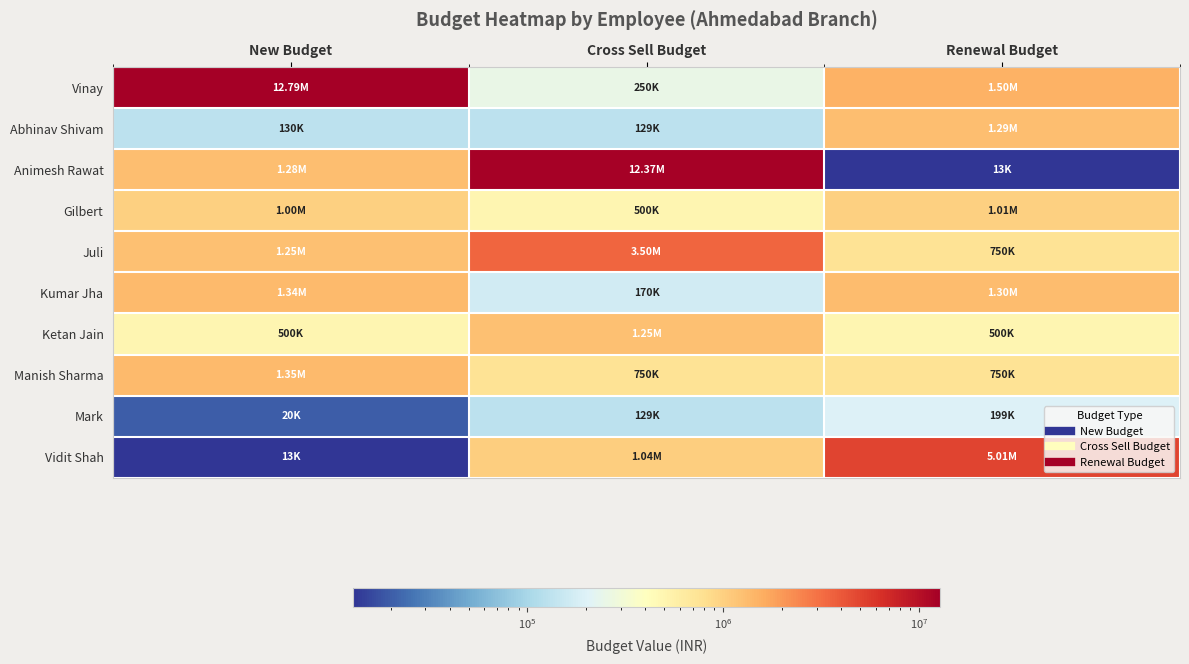

What is the maximum value shown in the chart?

12788092